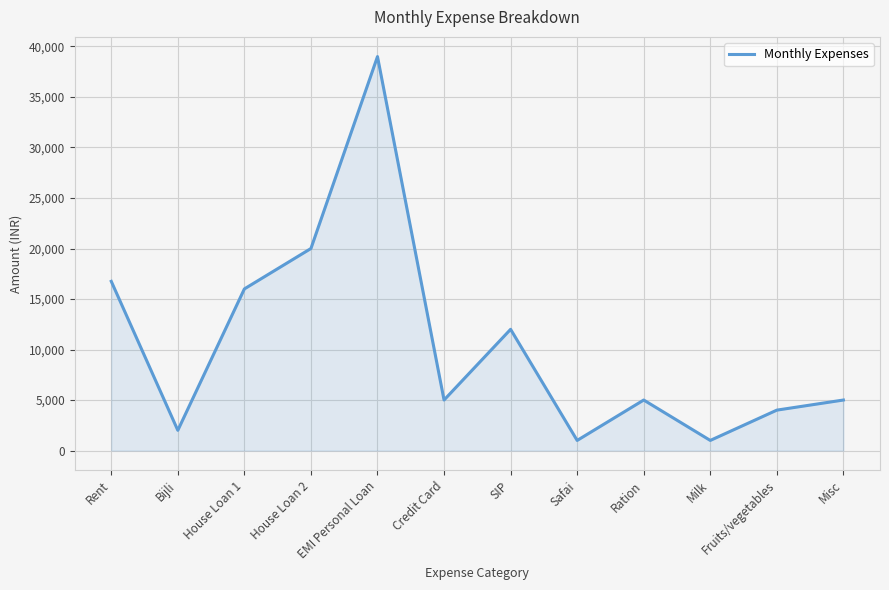

What is the difference between the maximum and minimum values?

38000